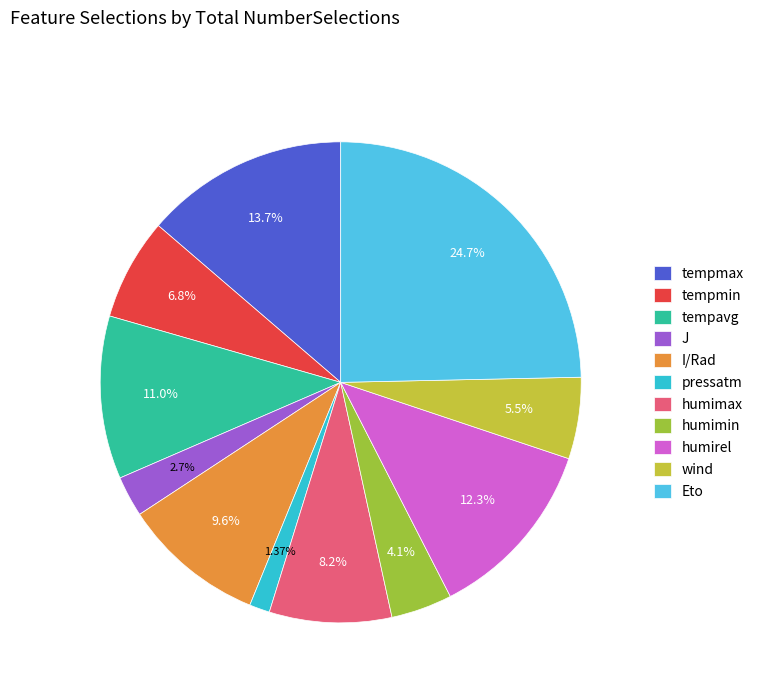

How many slices are in this pie chart?

11